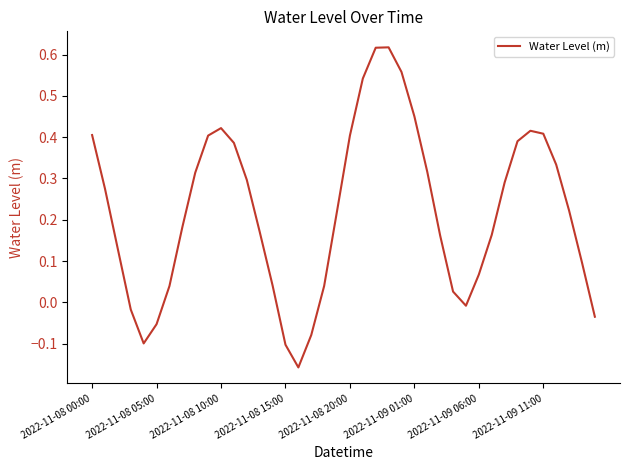

What is the difference between the maximum and minimum values?

0.8